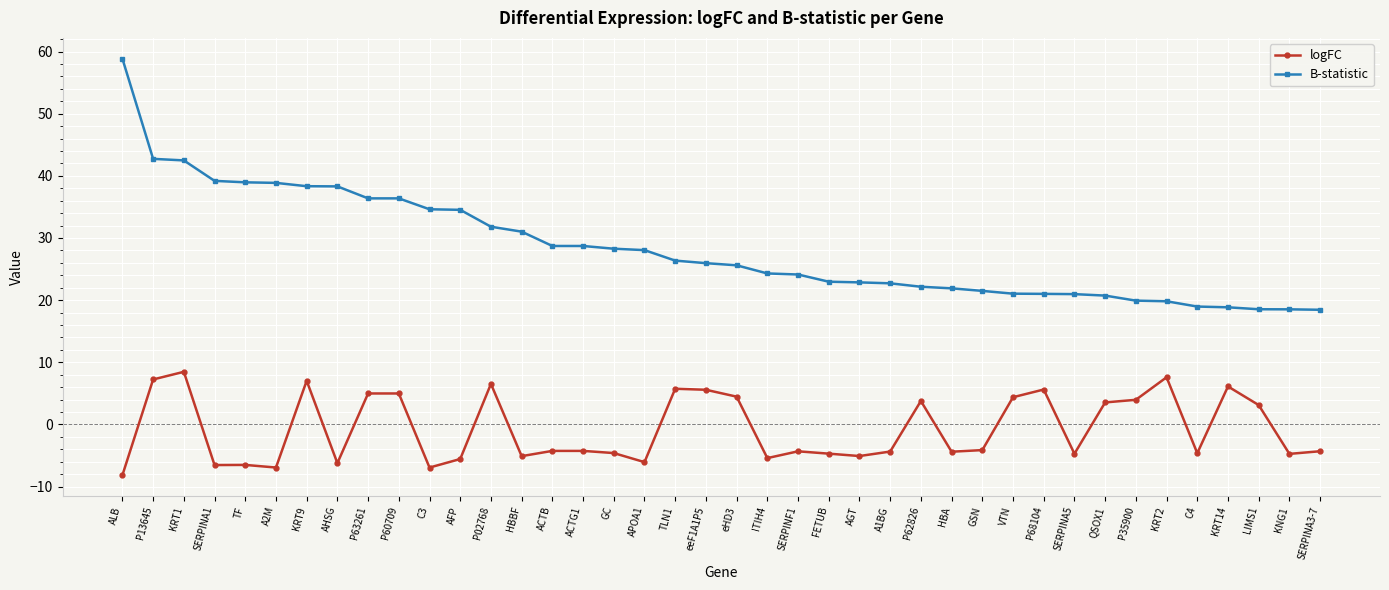

What is the total value across all series at P02768?

38.3